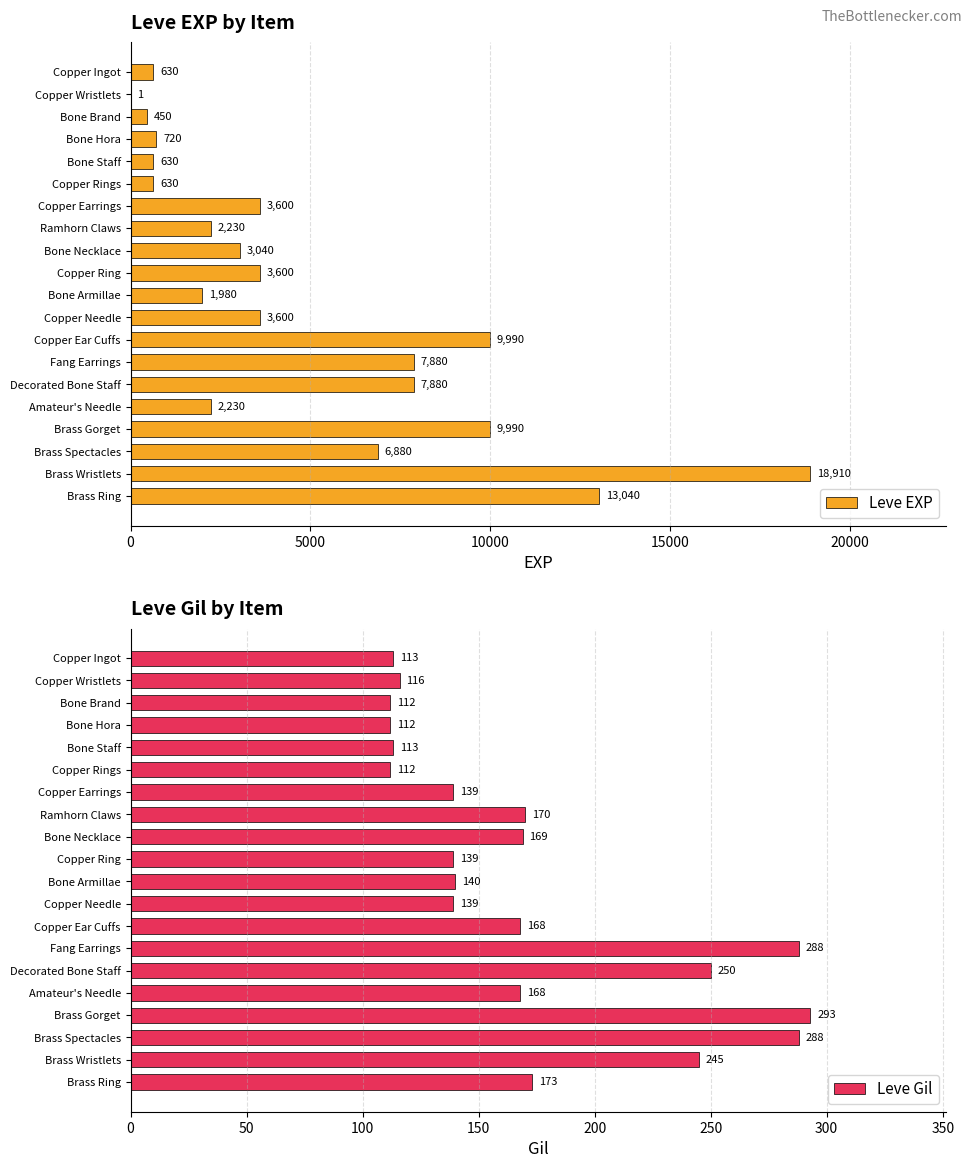

What is the difference between the second highest and minimum values in the Leve EXP series?

13039